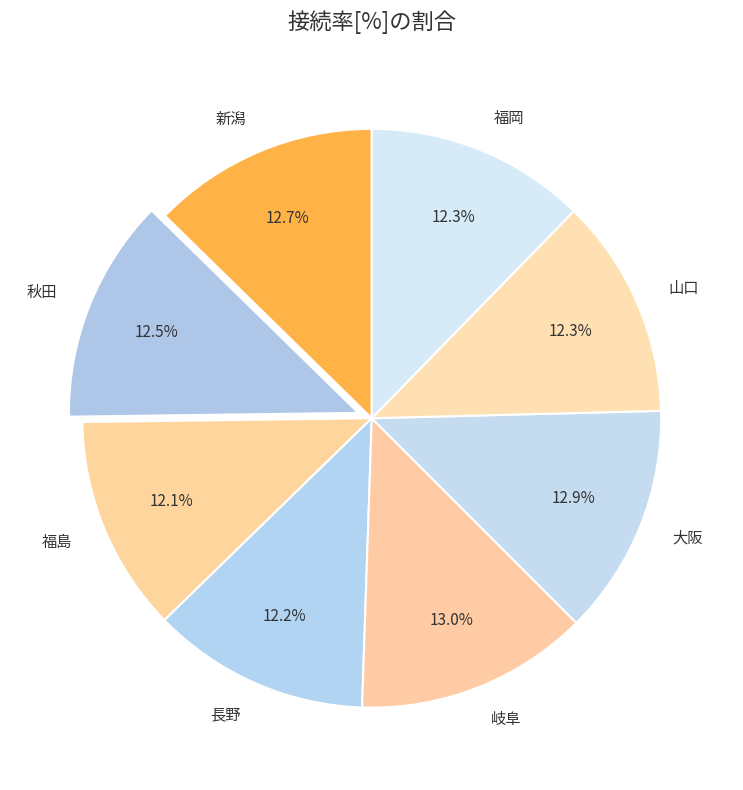

How many slices are in this pie chart?

8